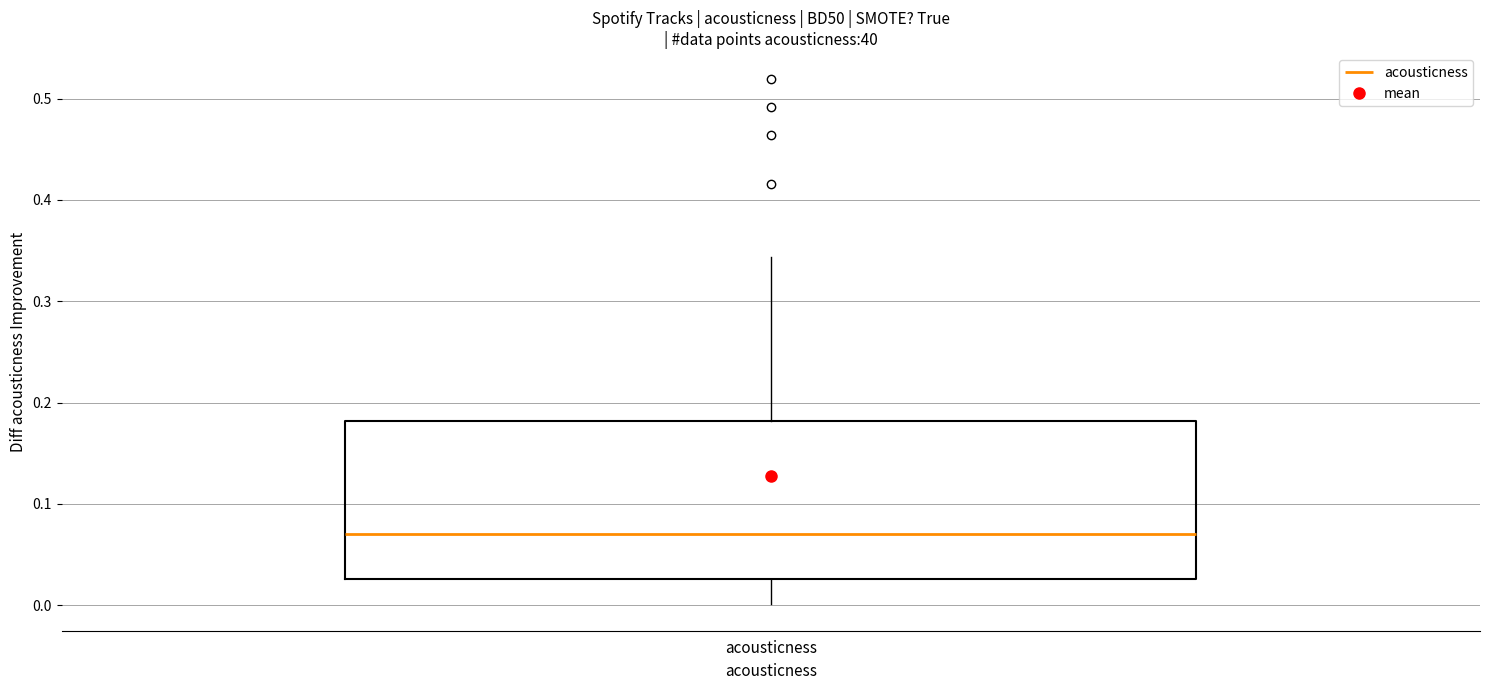

Transcribe this box plot: give where the median line is, the range the box spans, and where the two whiskers end, as read against the y-axis. The values are not printed on the chart, so give them approximately, as read against the axis.

median 0.07, box 0.03 to 0.18, whiskers 0.00 to 0.34